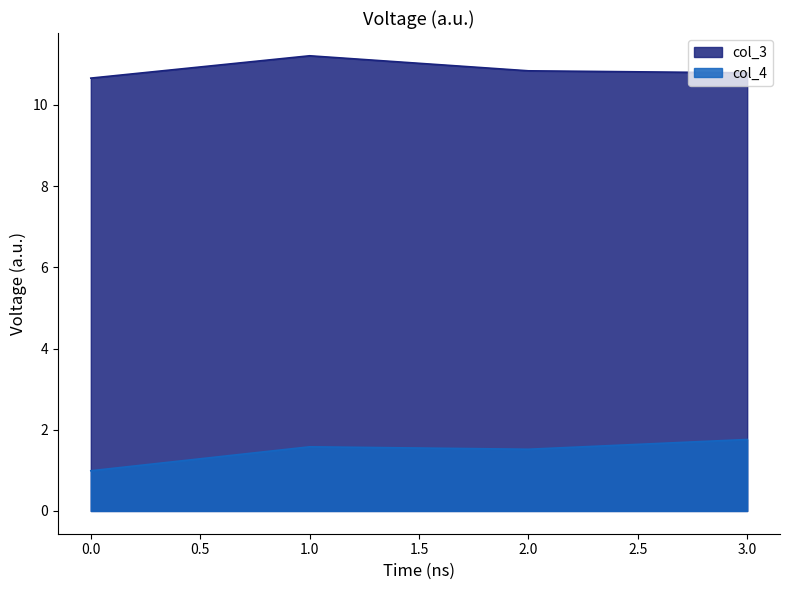

True or false: col_3 and col_4 intersect in this chart.

False